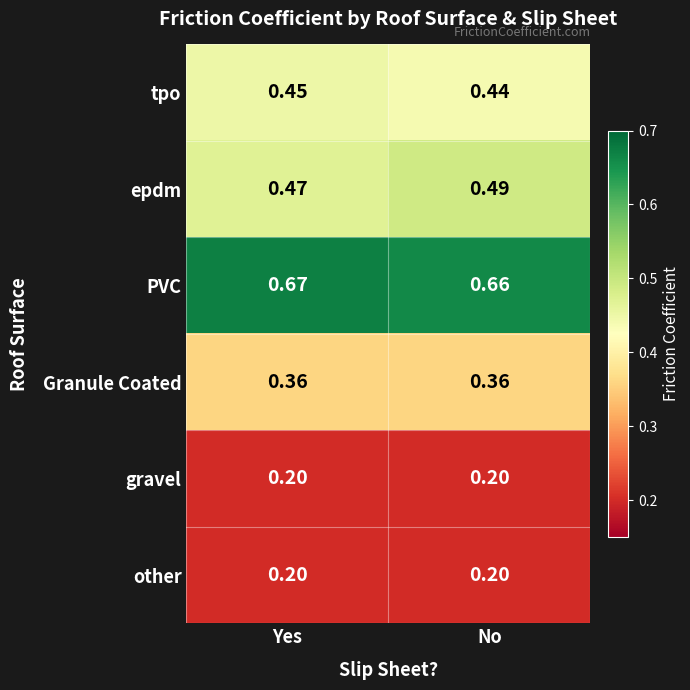

Between Yes and No, which series saw the biggest shift?

epdm